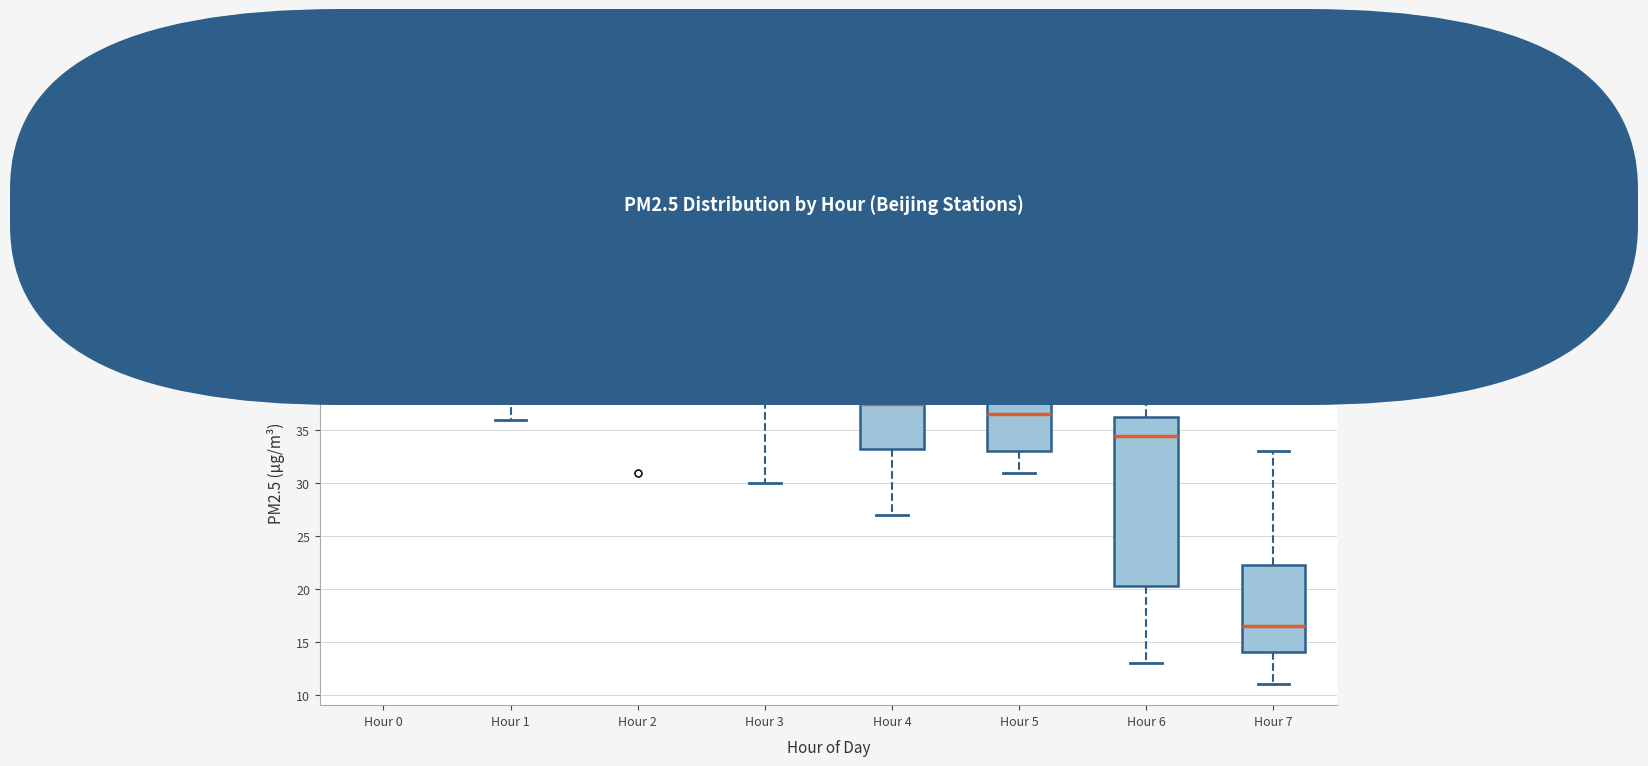

Reading left to right, transcribe this box plot: for each box, give where its median line is, the range the box spans, and where its two whiskers end, as read against the y-axis. The values are not printed on the chart, so give them approximately, as read against the axis.

Hour 0: median 42.5, box 42.0 to 45.5, whiskers 40.0 to 50.0
Hour 1: median 41.0, box 39.5 to 48.5, whiskers 36.0 to 50.0
Hour 2: median 46.0 (drawn on the box's upper edge), box 44.5 to 46.0, whiskers 44.5 to 46.0
Hour 3: median 42.0, box 38.0 to 43.0, whiskers 30.0 to 45.0
Hour 4: median 37.5, box 33.5 to 40.5, whiskers 27.0 to 45.0
Hour 5: median 36.5, box 33.0 to 39.0, whiskers 31.0 to 40.0
Hour 6: median 34.5, box 20.5 to 36.5, whiskers 13.0 to 39.0
Hour 7: median 16.5, box 14.0 to 22.5, whiskers 11.0 to 33.0